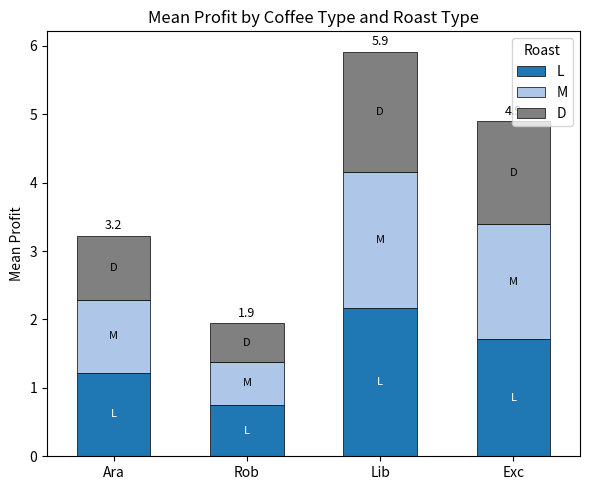

At Lib, list the series in order from largest to smallest.

L, M, D